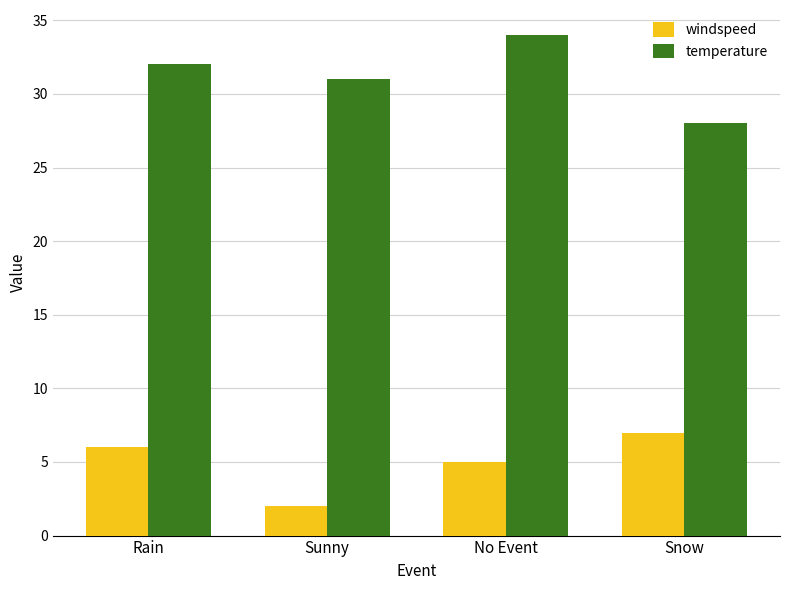

Which series has the largest total across all categories?

temperature